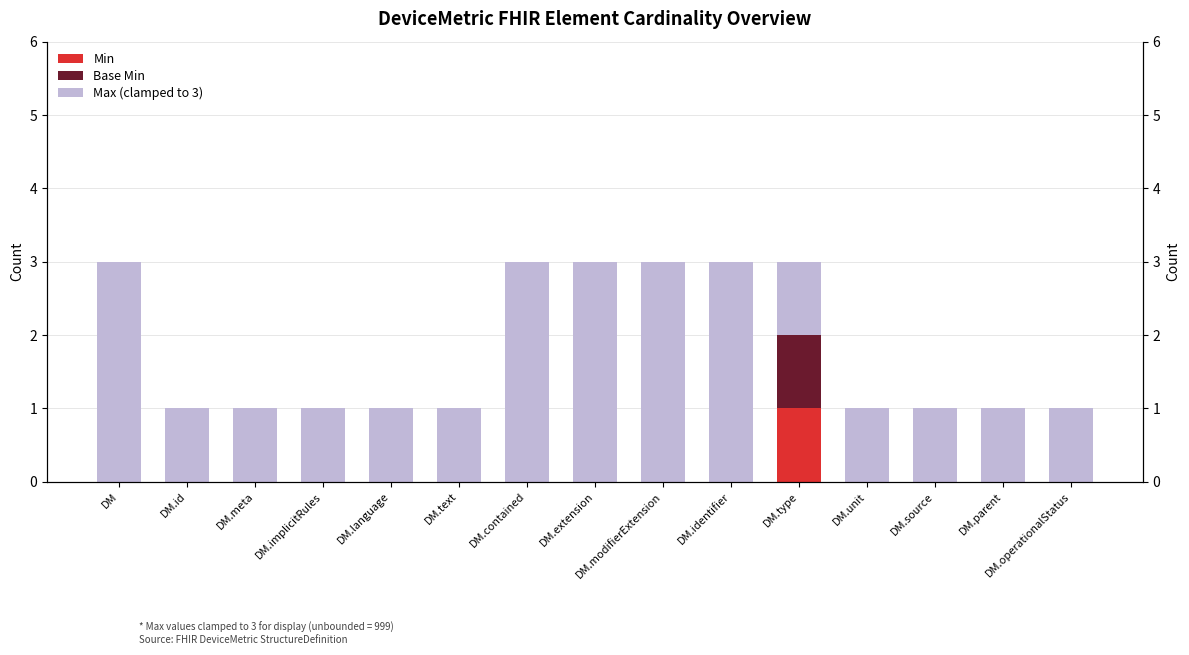

What is the value of the Max (clamped to 3) bar at the 4th from the left?

1